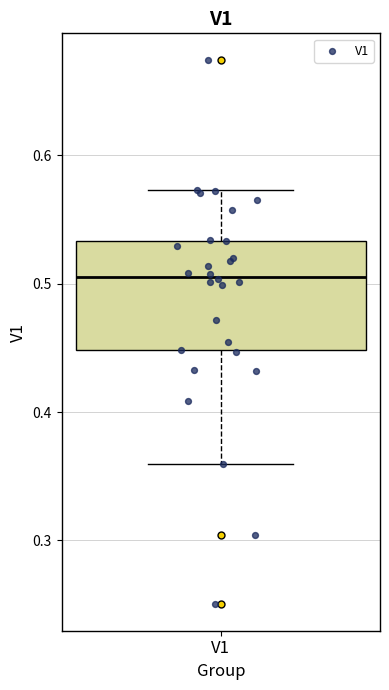

Read this box plot against the y-axis: the position of the median line, the range covered by the box, and the ends of both whiskers. The values are not printed on the chart, so give them approximately, as read against the axis.

median 0.51, box 0.45 to 0.53, whiskers 0.36 to 0.57